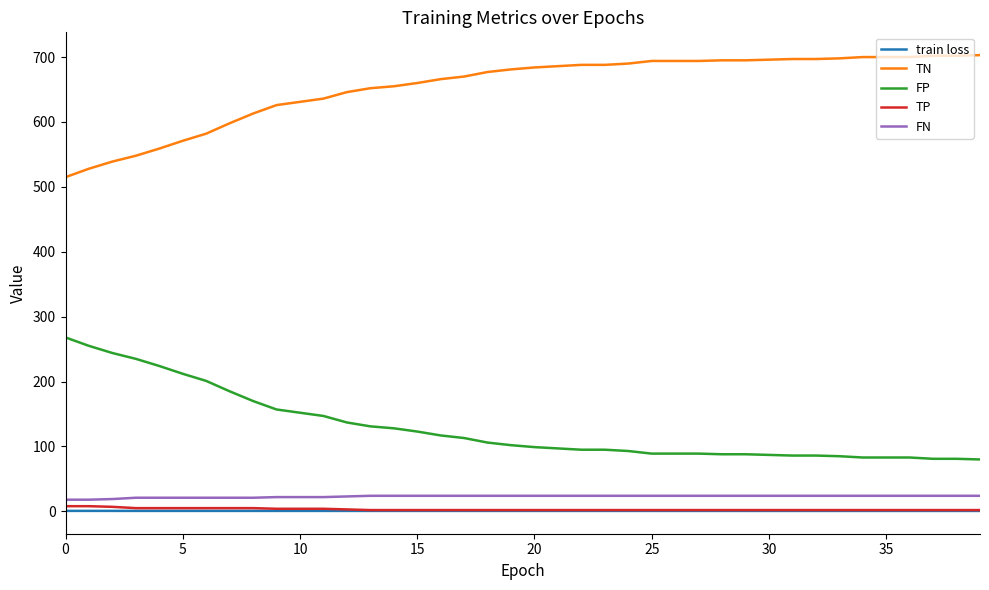

True or false: train loss and TN intersect in this chart.

False